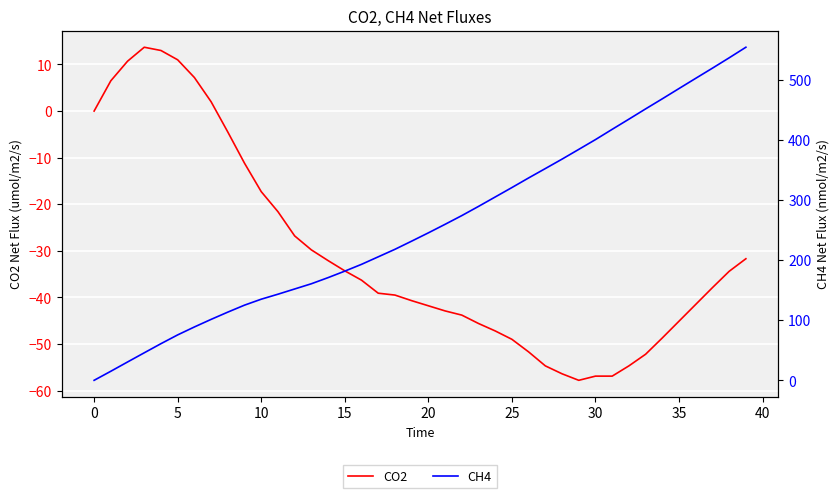

What is the maximum value for CO2?

13.7